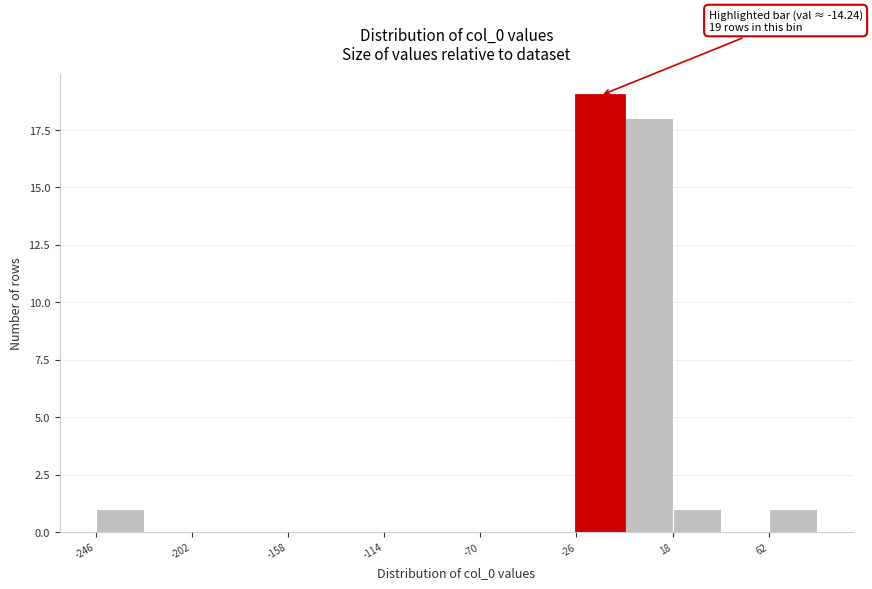

Over which range of the x-axis is the bar tallest?

-25 to -5